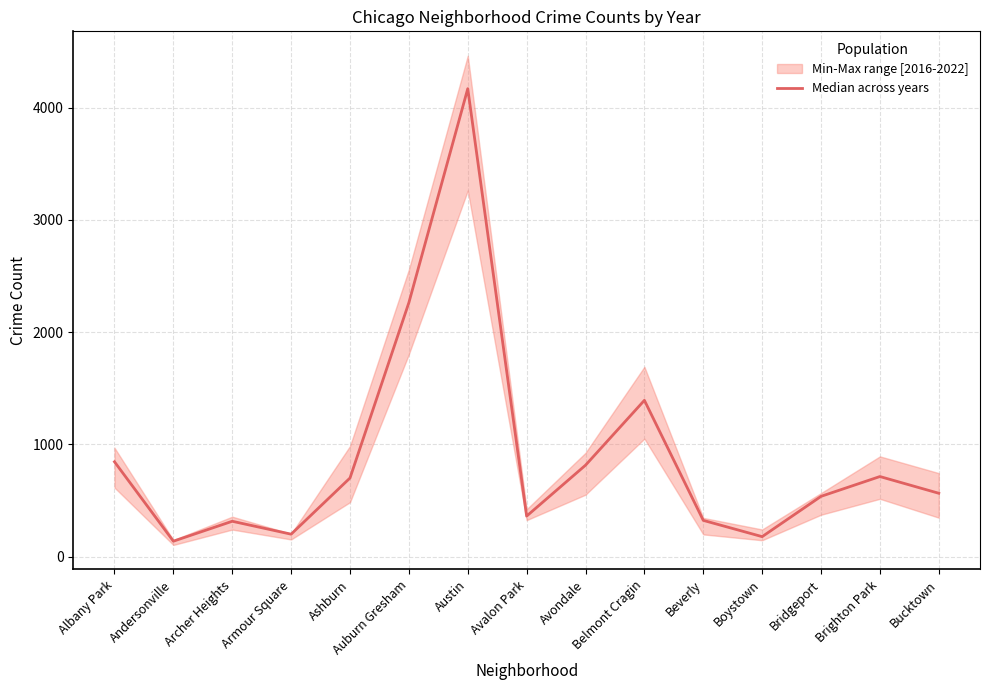

Rank the categories by value from lowest to highest.

Andersonville, Boystown, Armour Square, Archer Heights, Beverly, Avalon Park, Bridgeport, Bucktown, Ashburn, Brighton Park, Avondale, Albany Park, Belmont Cragin, Auburn Gresham, Austin